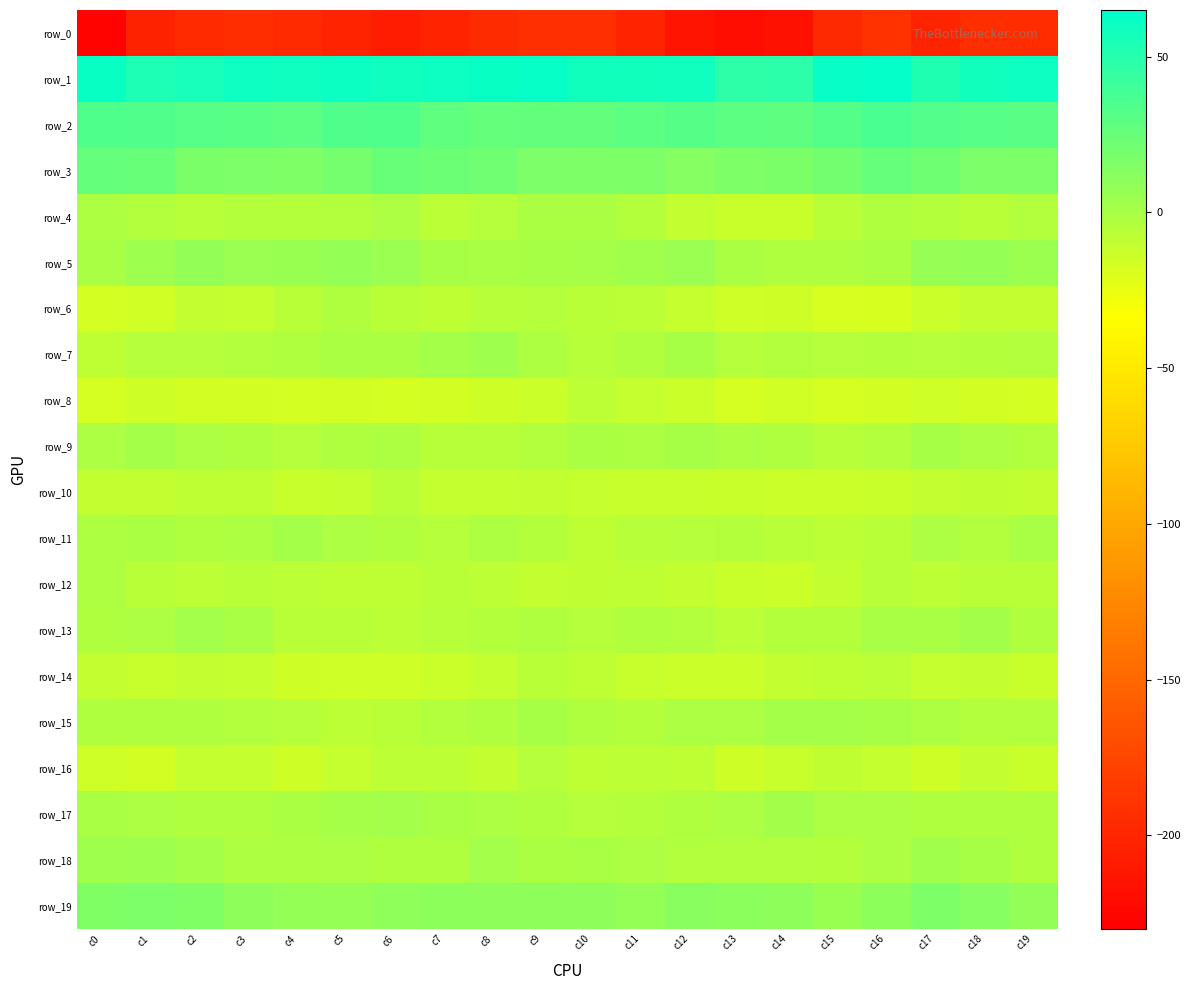

What is the greatest value displayed?

62.8